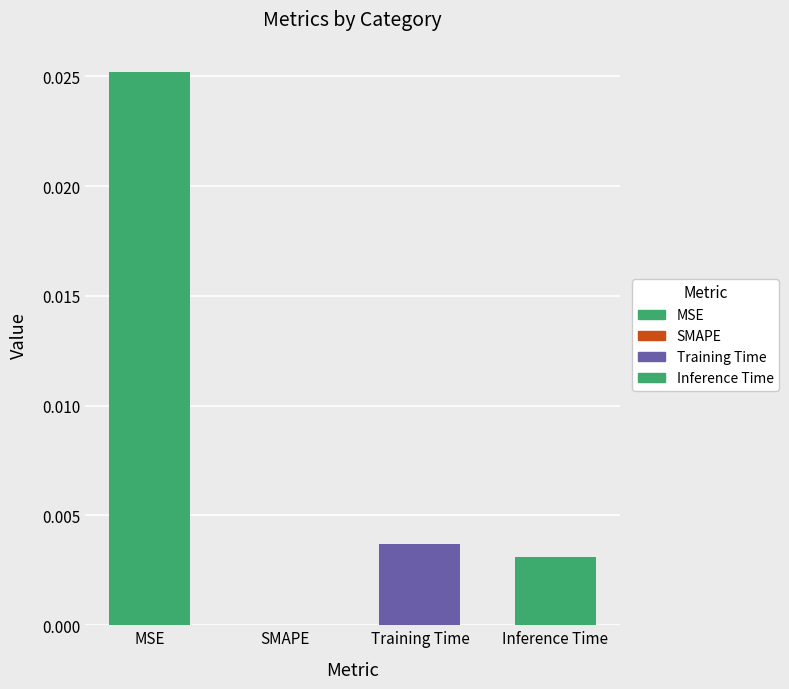

The chart shows a value of 0.0 at Inference Time. True or false?

True